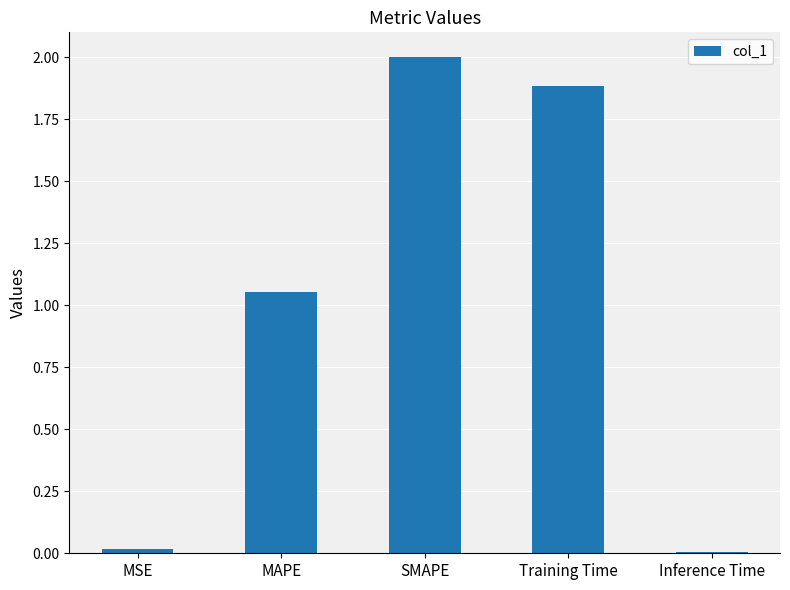

How many data points does each series have?

5